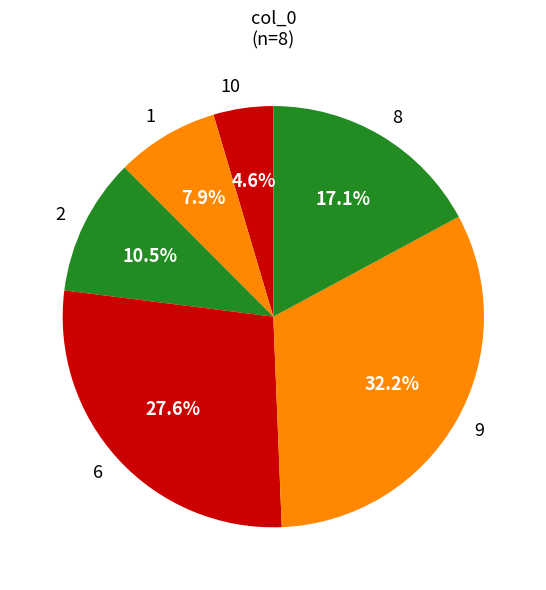

Approximately how many times larger is the value at 1 compared to 6?

0.3